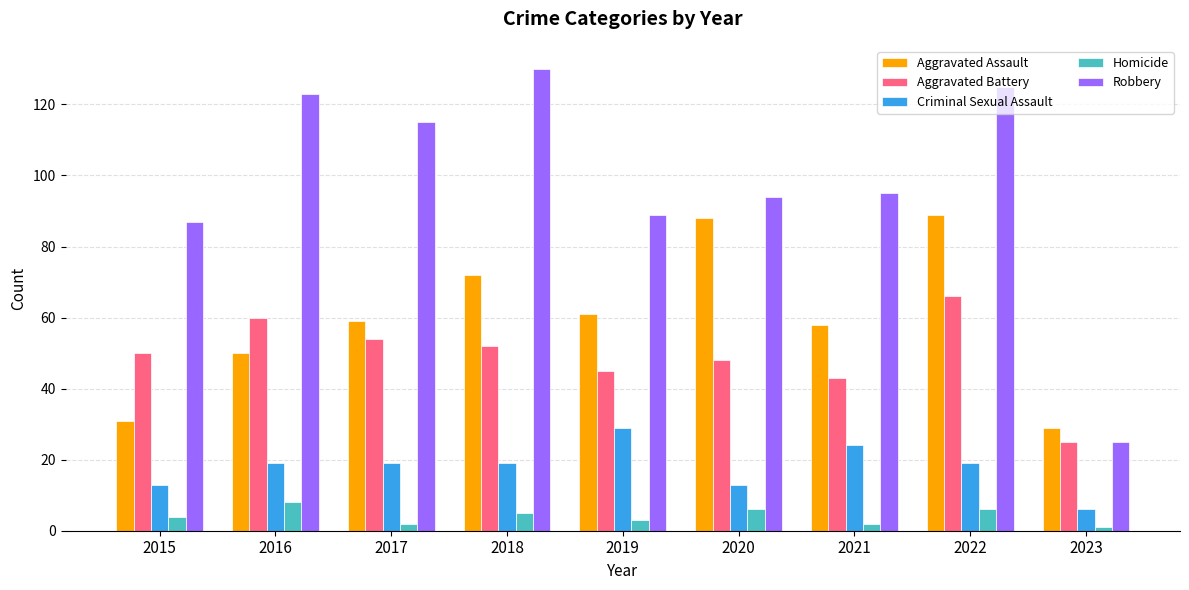

Reading left to right, extract all data points from this chart.

Aggravated Assault: 31	50	59	72	61	88	58	89	29
Aggravated Battery: 50	60	54	52	45	48	43	66	25
Criminal Sexual Assault: 13	19	19	19	29	13	24	19	6
Homicide: 4	8	2	5	3	6	2	6	1
Robbery: 87	123	115	130	89	94	95	125	25